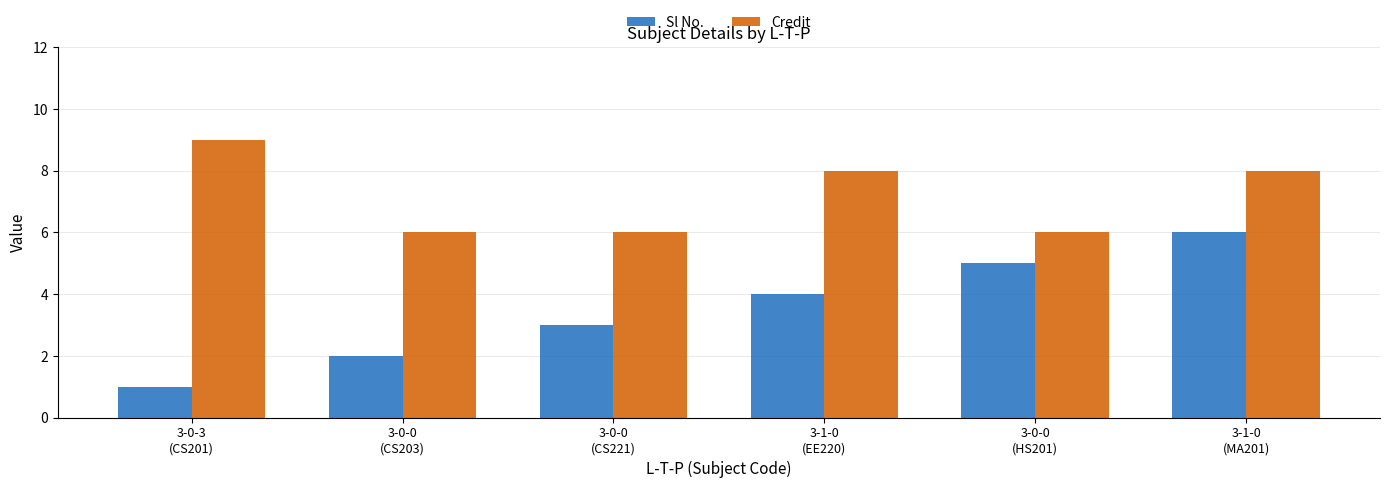

Reading right to left, extract all data points from this chart.

Sl No.: 6	5	4	3	2	1
Credit: 8	6	8	6	6	9